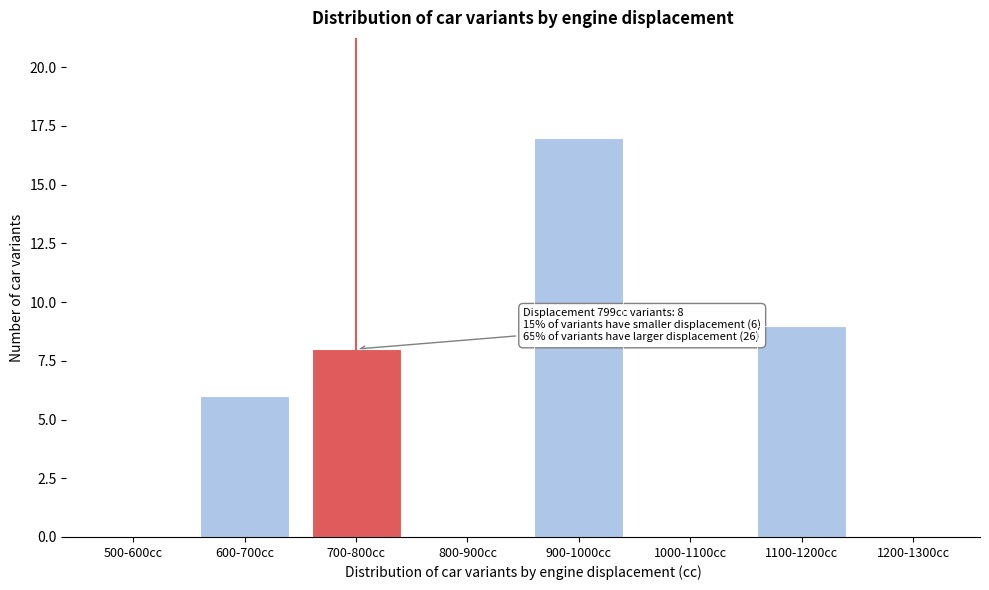

Reading right to left, transcribe all the data shown in this chart.

1200-1300cc=0	1100-1200cc=9	1000-1100cc=0	900-1000cc=17	800-900cc=0	700-800cc=8	600-700cc=6	500-600cc=0